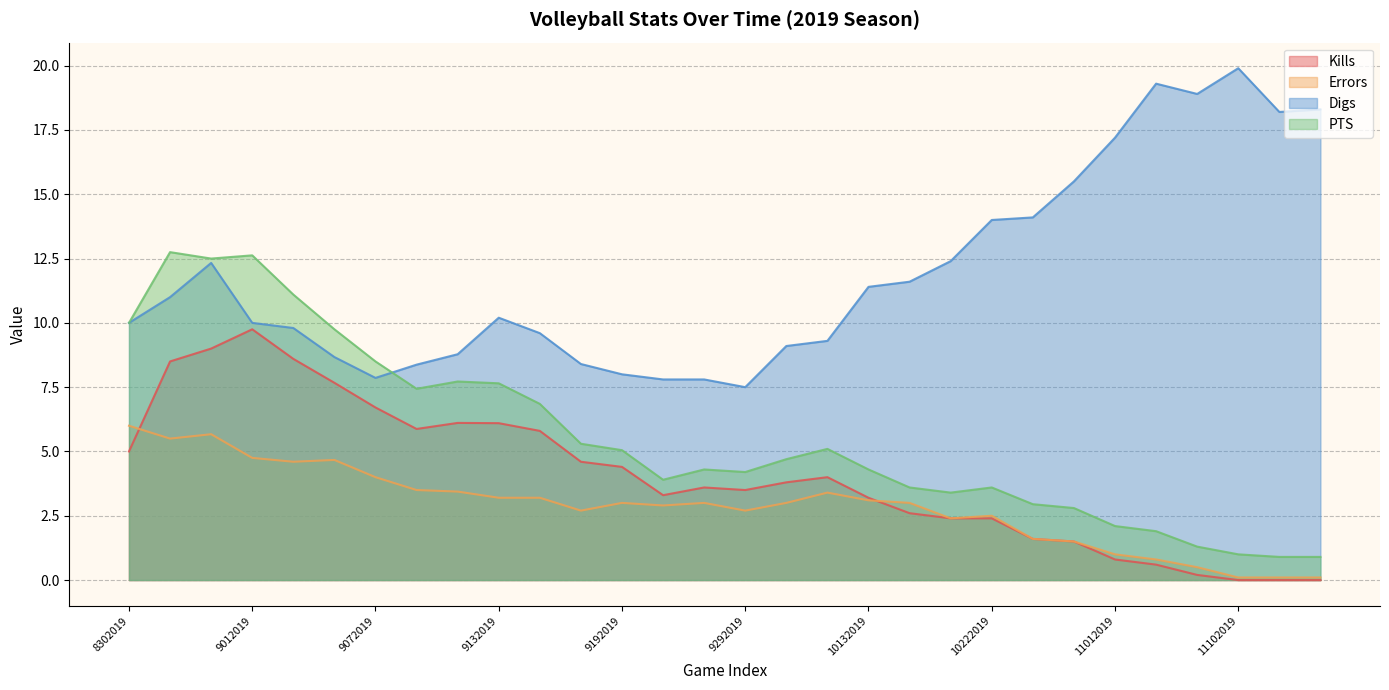

True or false: Kills and PTS intersect in this chart.

False